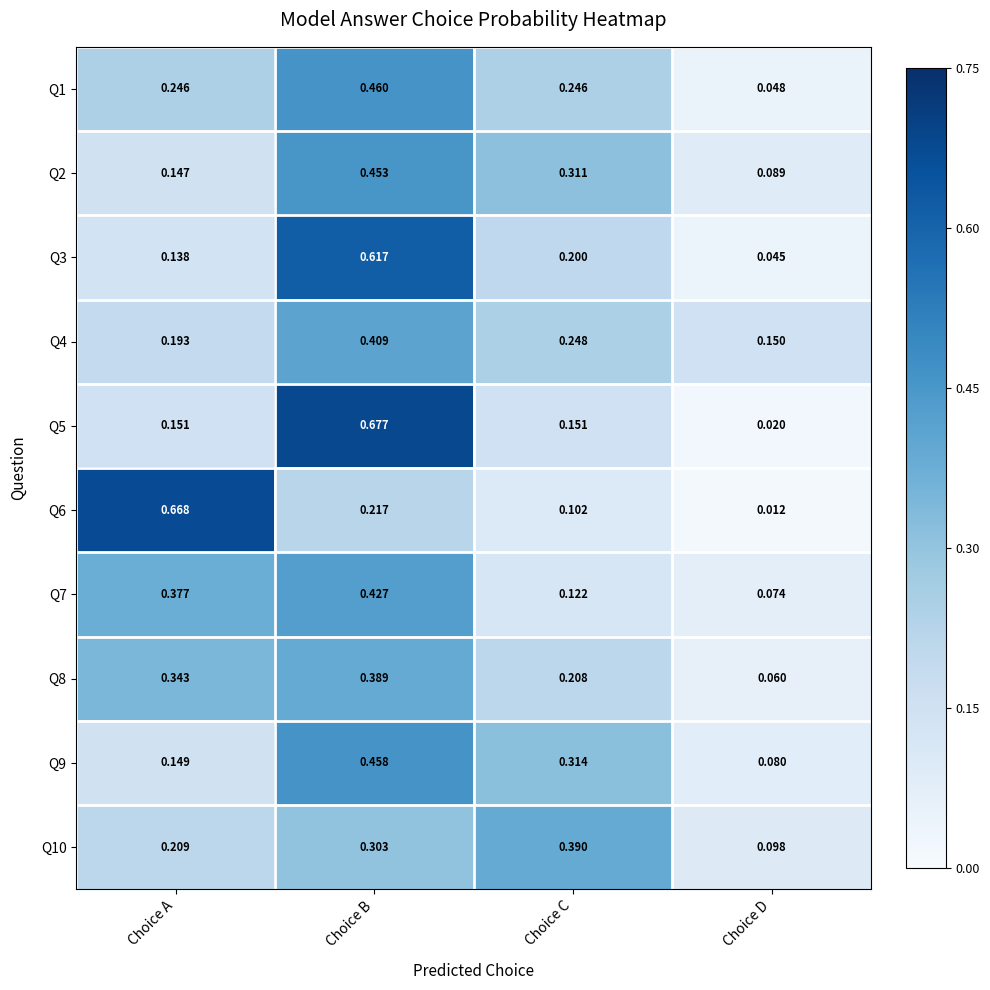

Which series has the largest range (max minus min)?

Q5